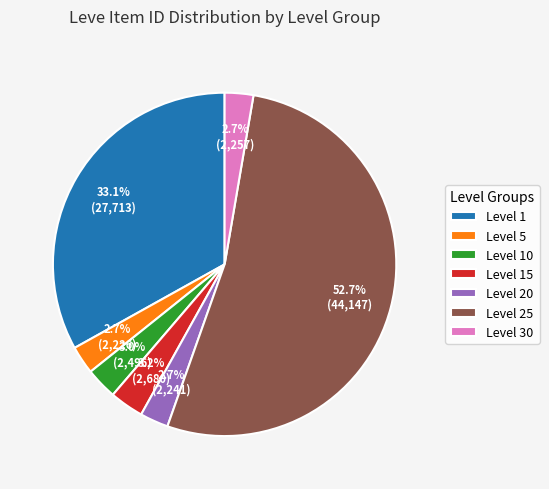

How many segments does this pie chart have?

7